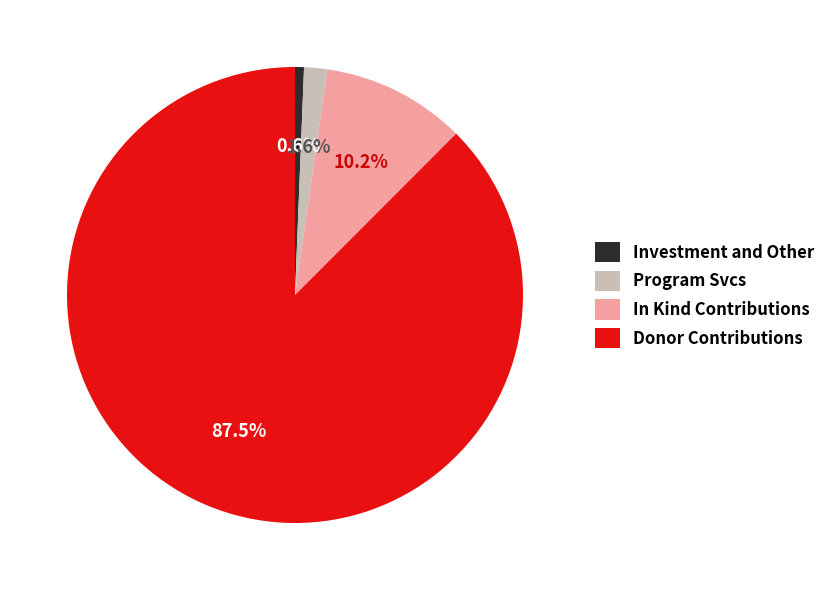

How many slices are in this pie chart?

4